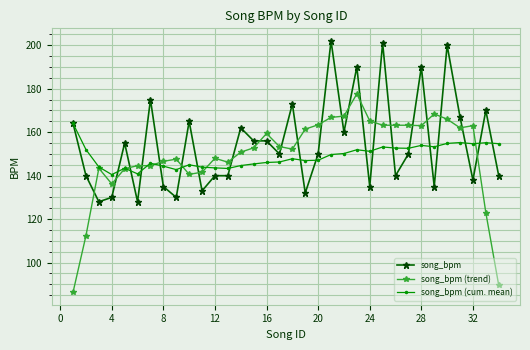

What is the minimum value shown in the chart?

86.4